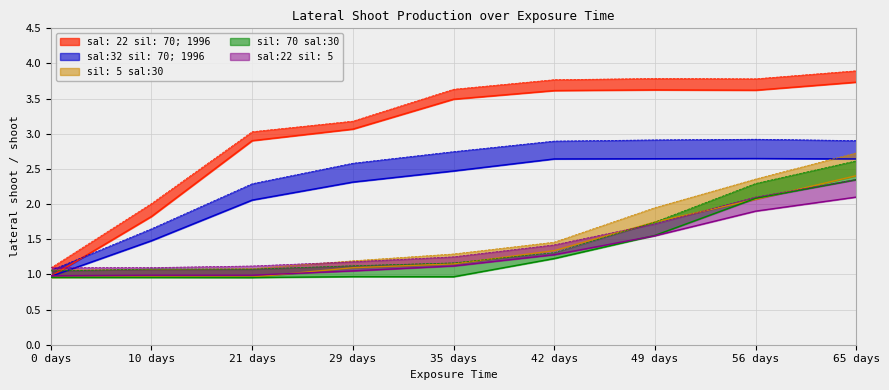

At how many categories does at least one series exceed 3?

6